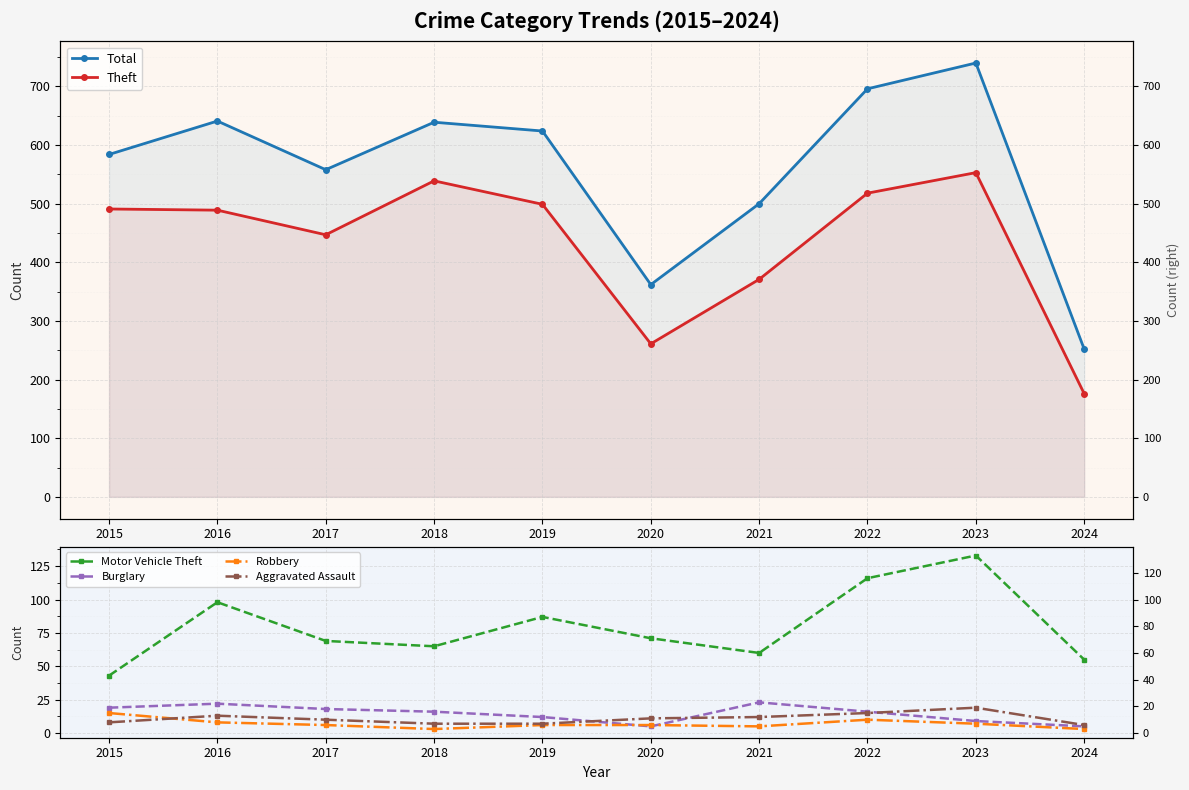

What is the approximate value of Motor Vehicle Theft at 2022, to the nearest 10?

120